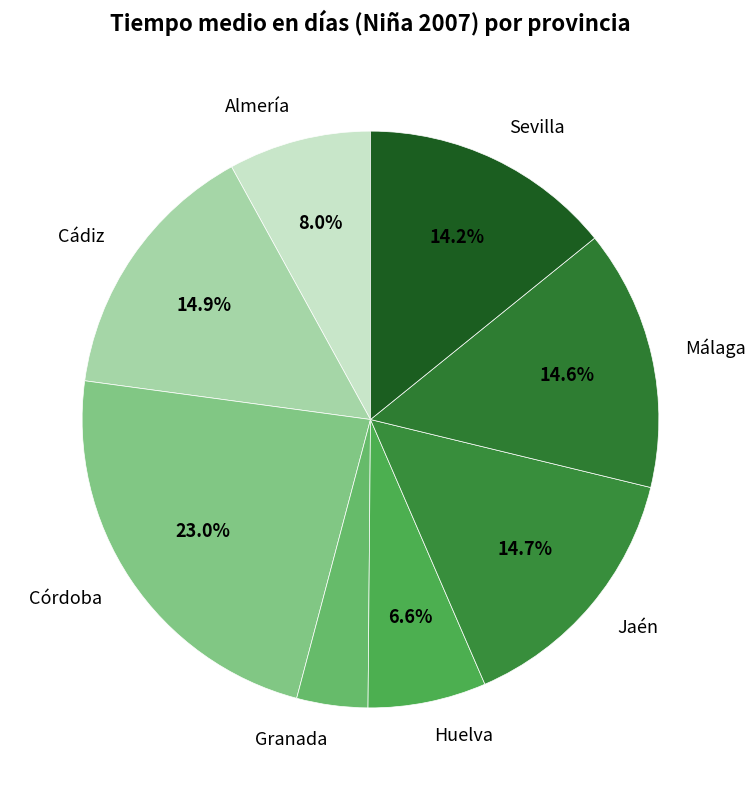

Count the number of slices in the pie.

8